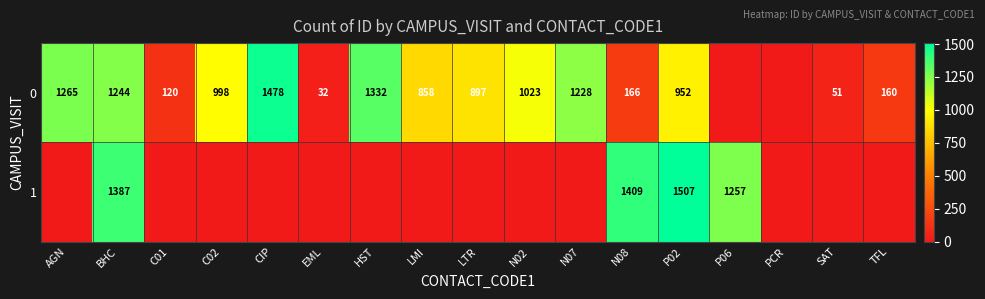

What is the total value across all series at BHC?

2631